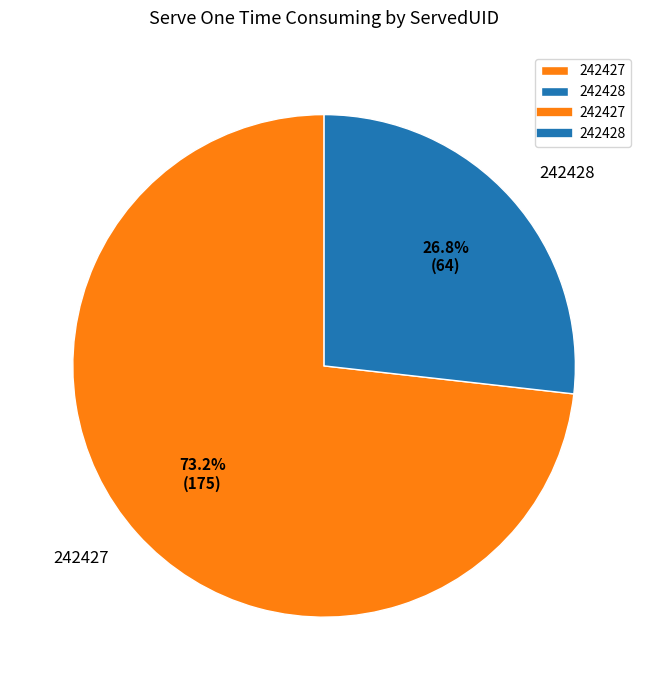

Approximately how many times larger is the value at 242427 compared to 242428?

2.7